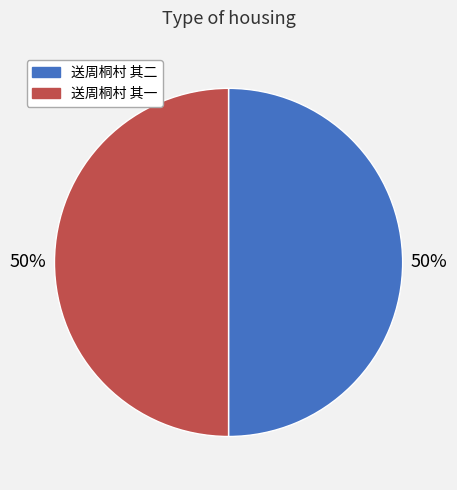

To the nearest percent, what portion does 送周桐村 其一 represent?

50%